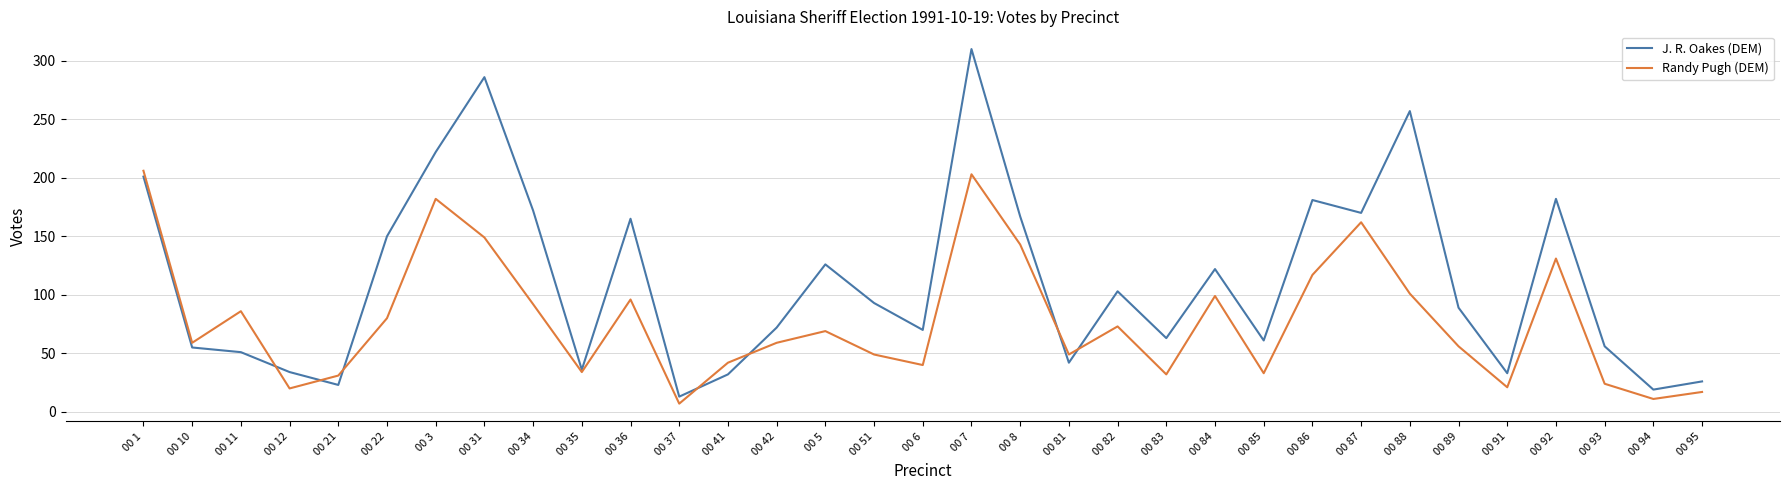

Which series ends up on top after the final intersection of J. R. Oakes (DEM) and Randy Pugh (DEM)?

J. R. Oakes (DEM)